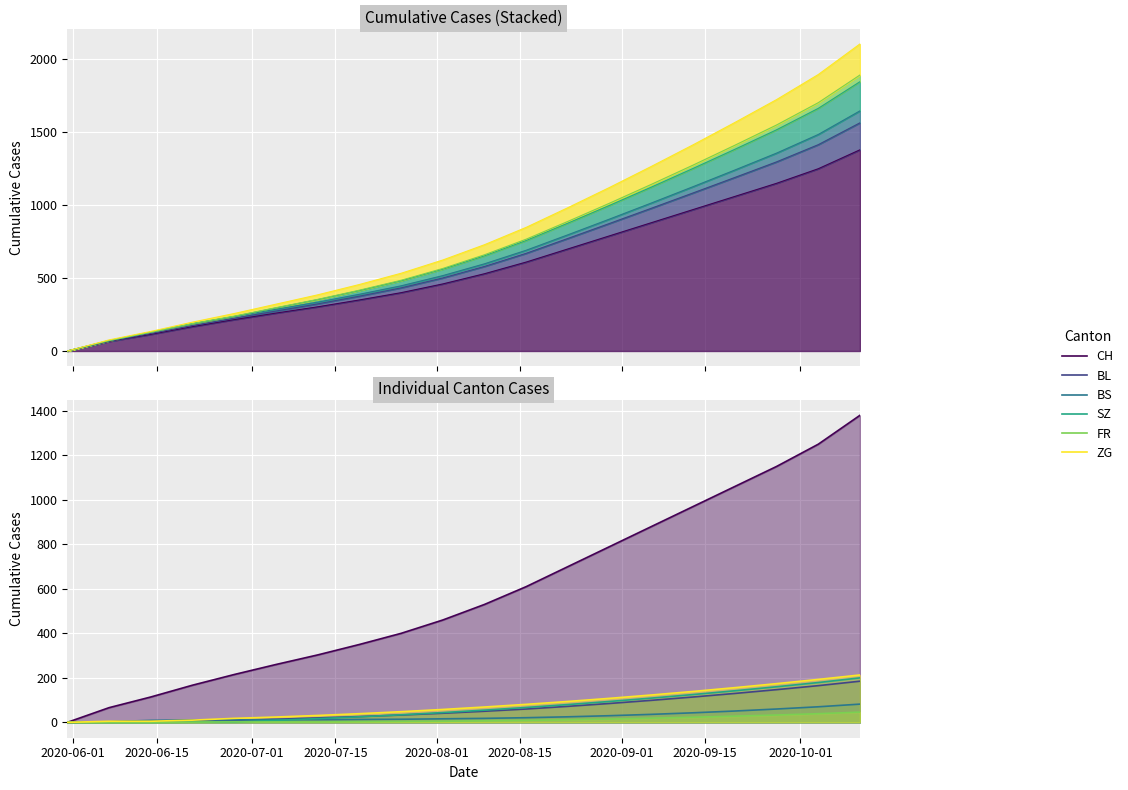

After their last crossing, which series has the higher values: BS or SZ?

SZ